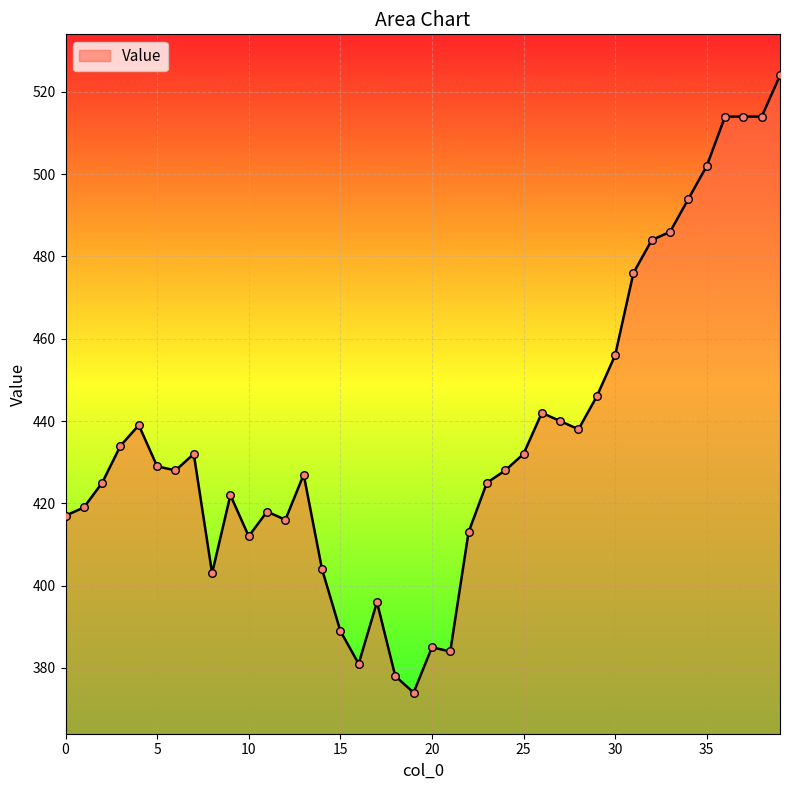

What is the difference between the maximum and minimum values?

150